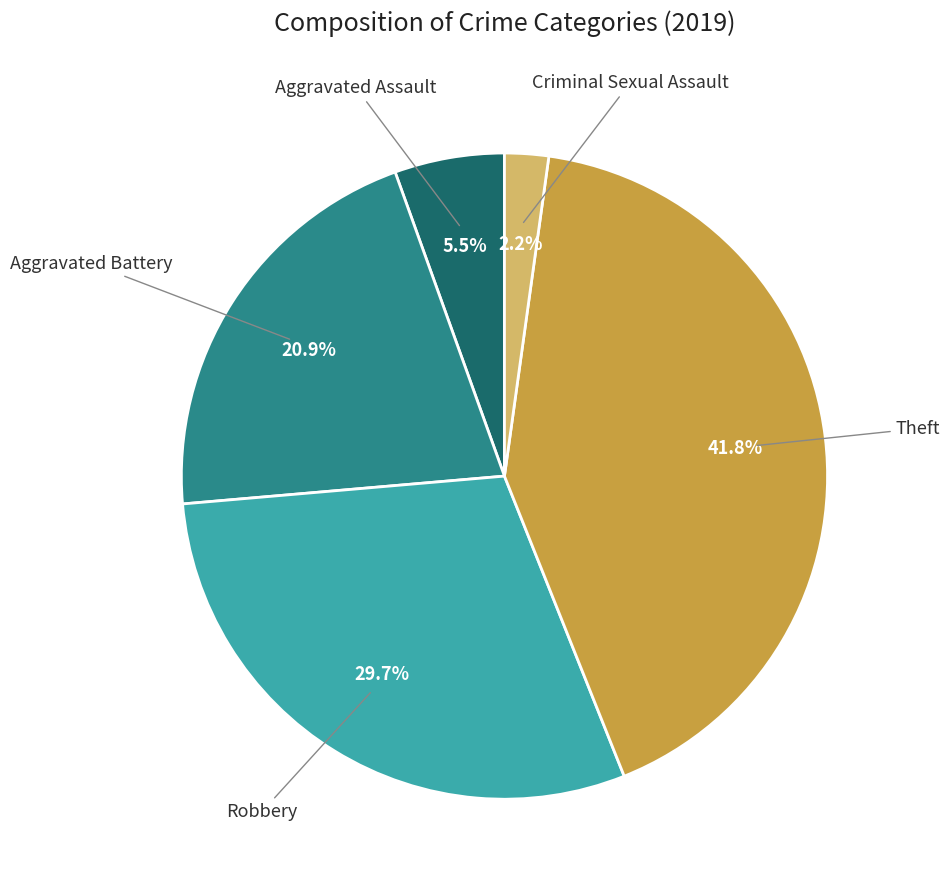

To the nearest percent, what is the average slice percentage?

20%